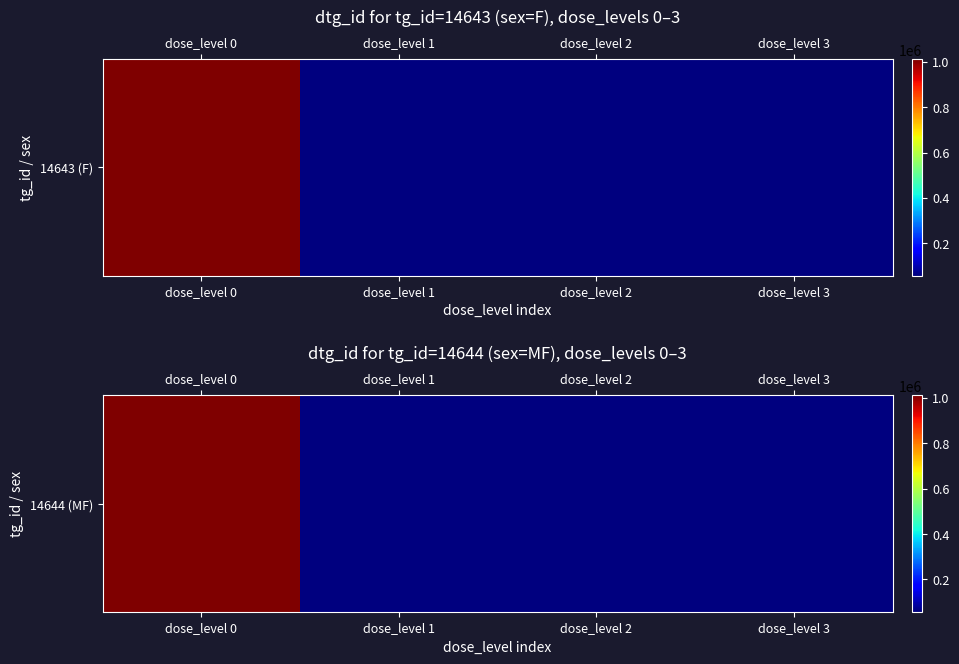

True or false: the data shows 87574 at dose_level 3.

False